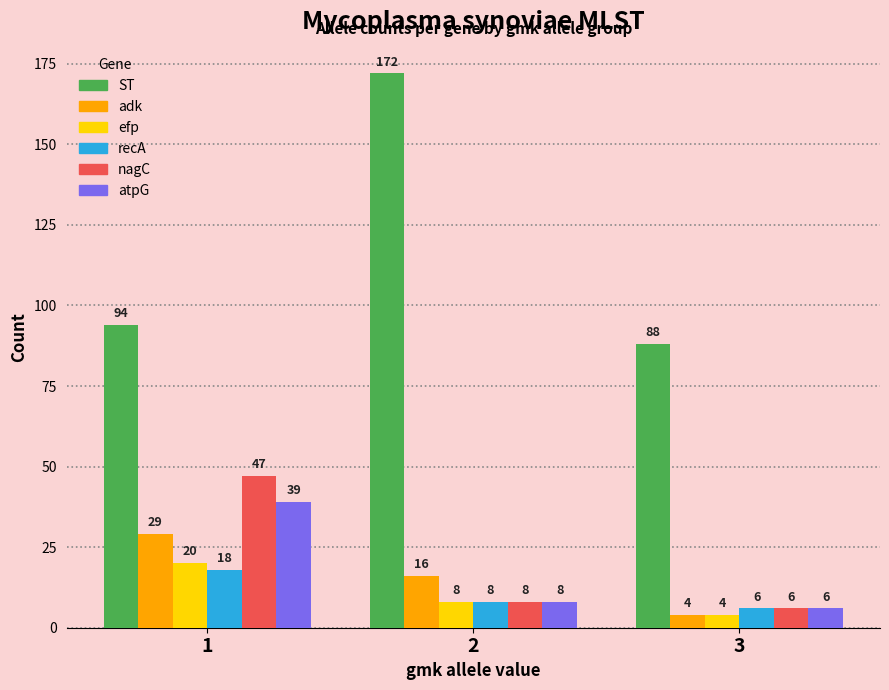

What is the value of the ST bar at the 1st from the left?

94